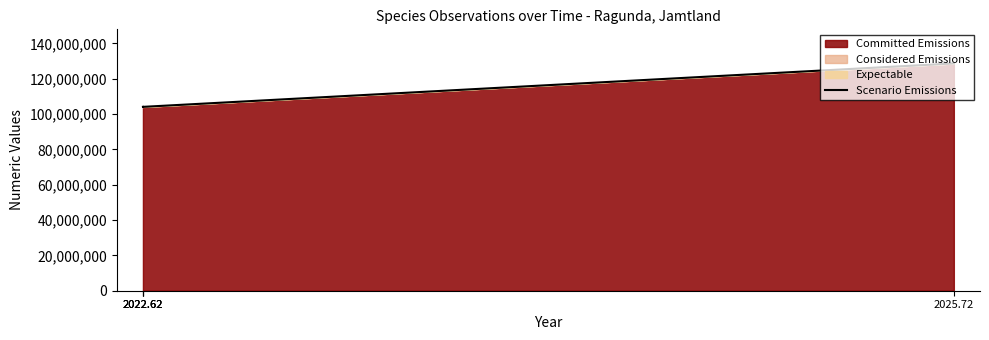

What is the ratio of the value at 2022.62 to the value at 2022.62?

1.0